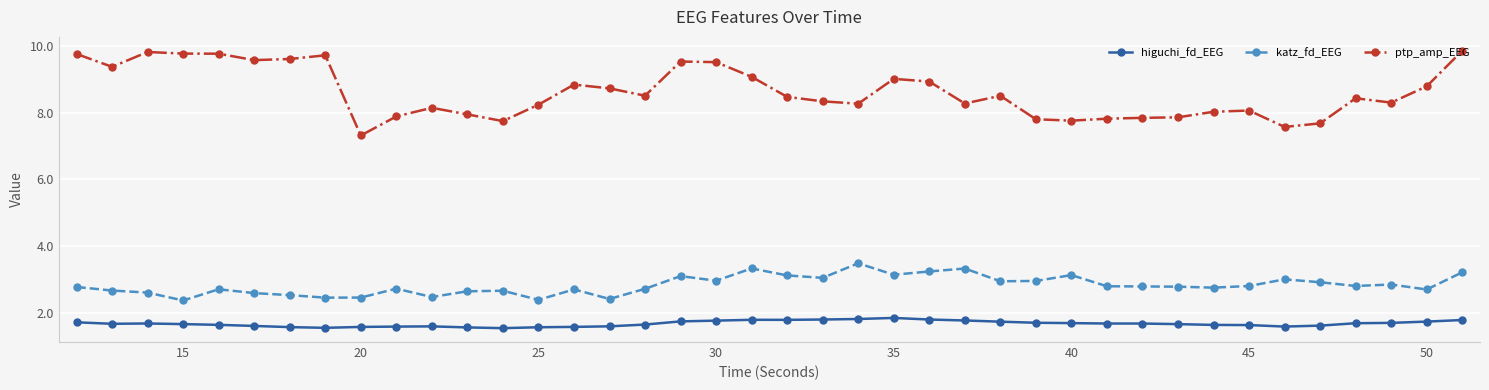

How many higuchi_fd_EEG values are between 1 and 2?

40